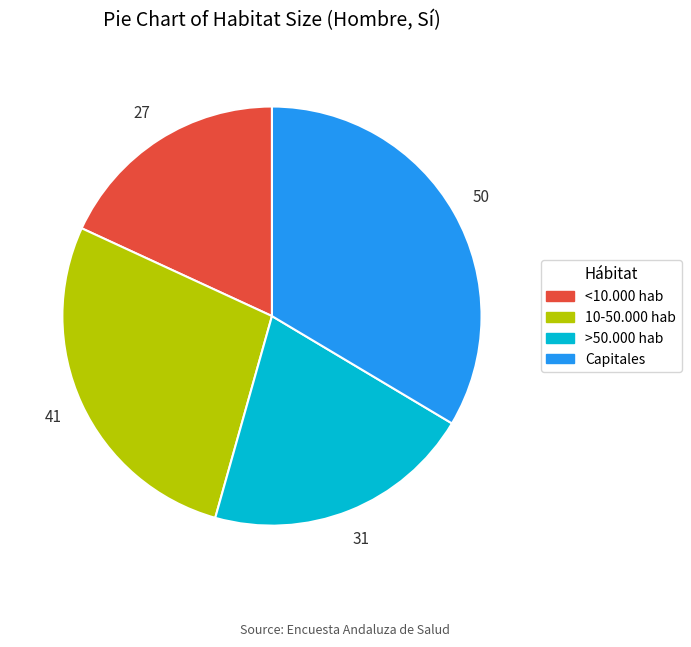

How many slices are in this pie chart?

4